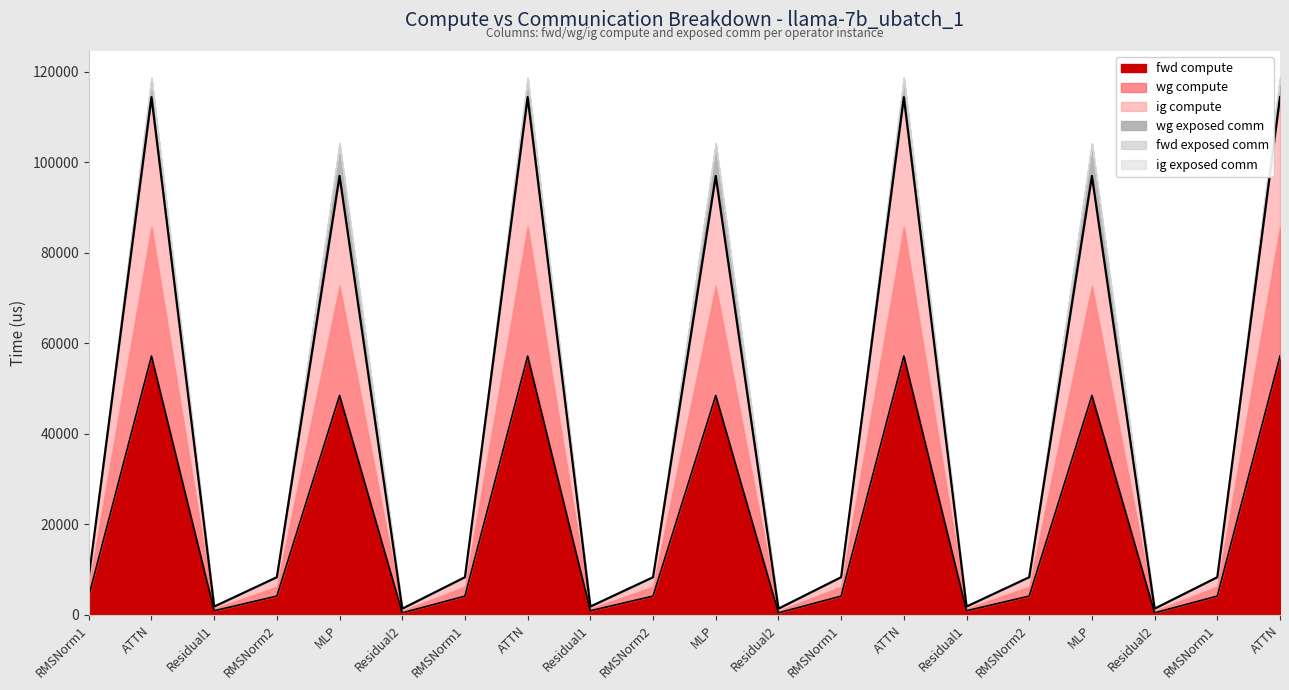

True or false: fwd compute has a value of 4168.1 at RMSNorm2.

True